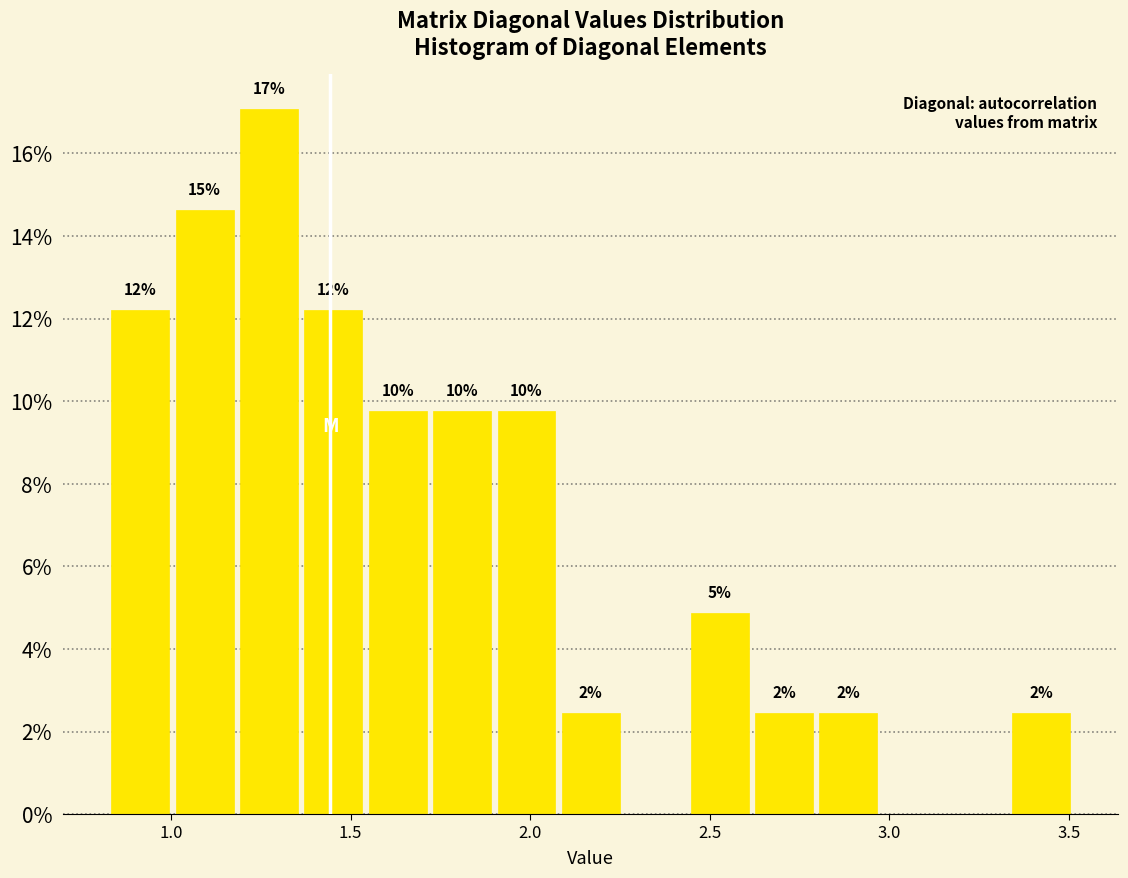

Around what value on the x-axis is the tallest bar? Give the approximate position of its centre, as read against the axis.

1.25